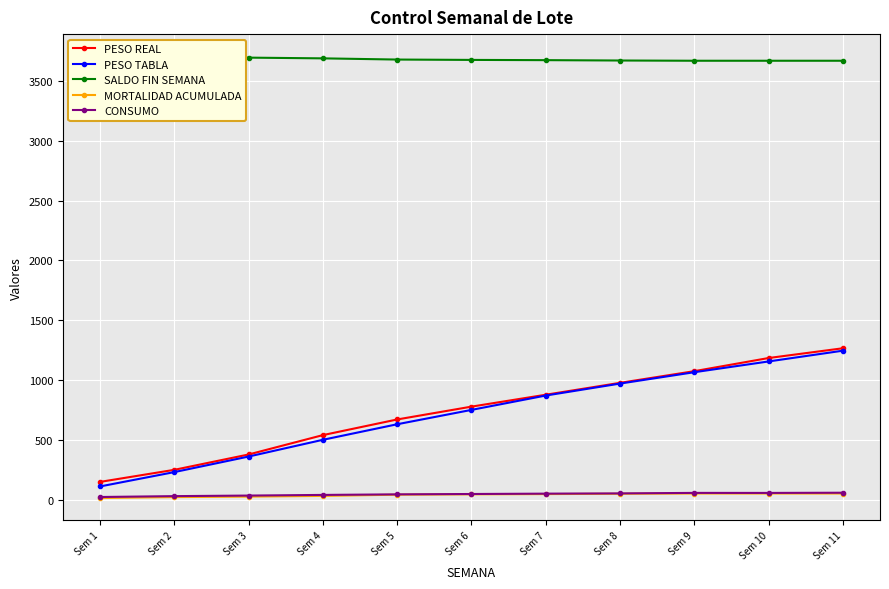

Between Sem 3 and Sem 9, which is larger?

Sem 9